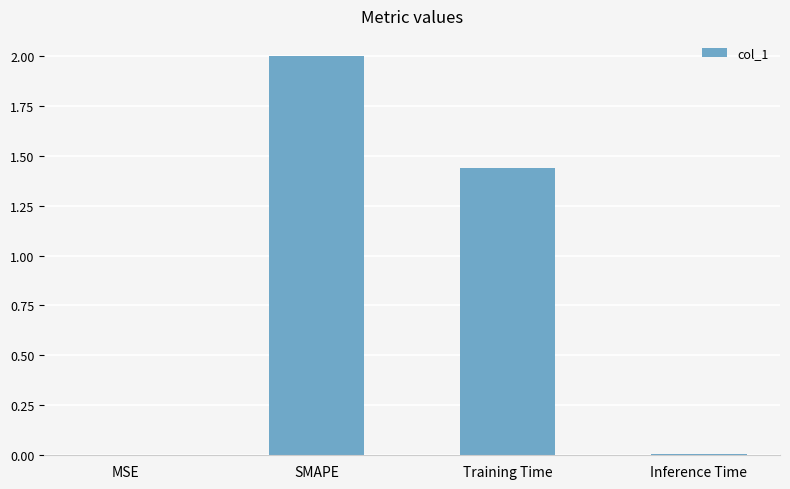

How many values exceed 1?

2